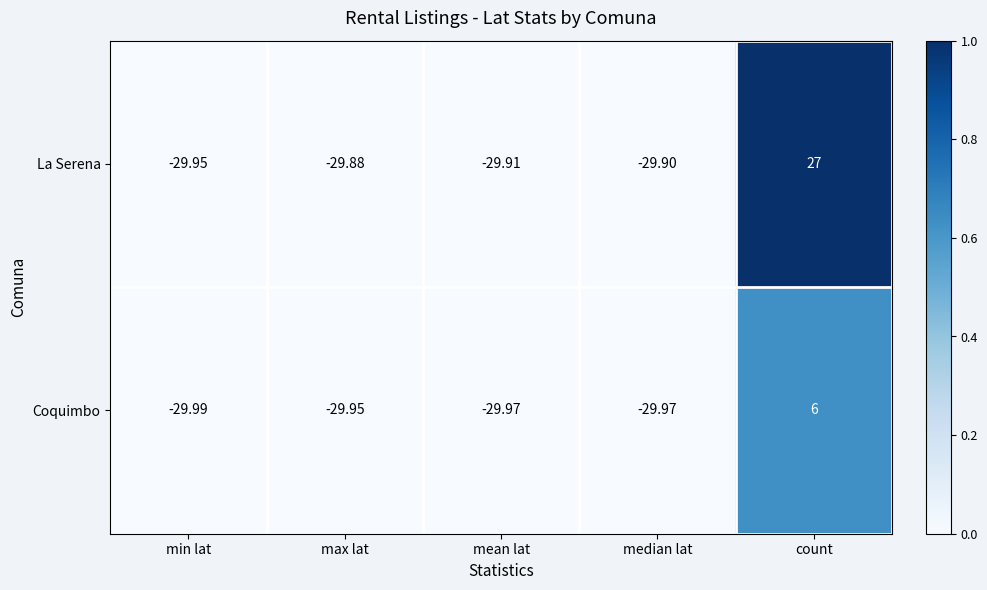

At which category is the sum across all series the highest?

count